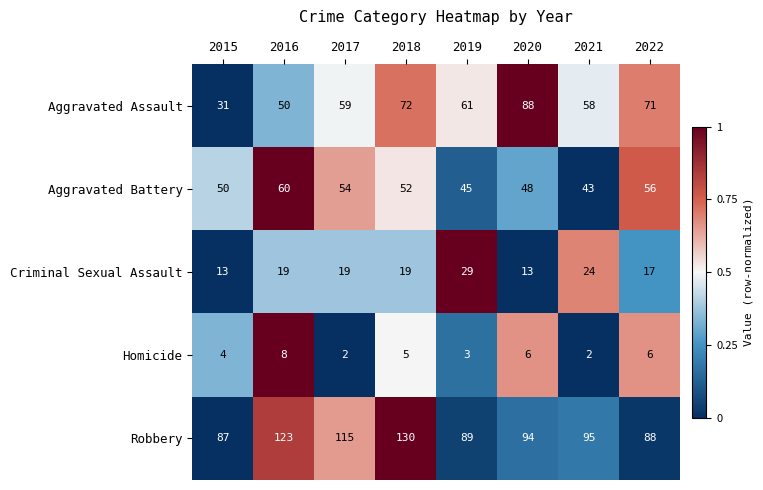

What is the sum of all Aggravated Assault values?

490